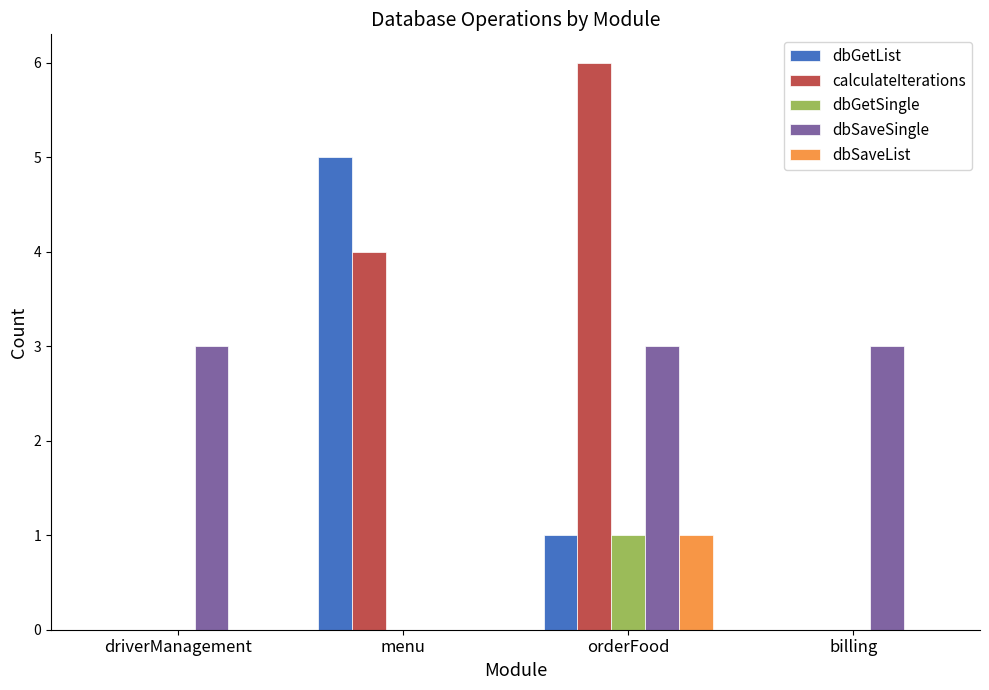

Is it true that dbSaveSingle equals 3 at driverManagement?

True